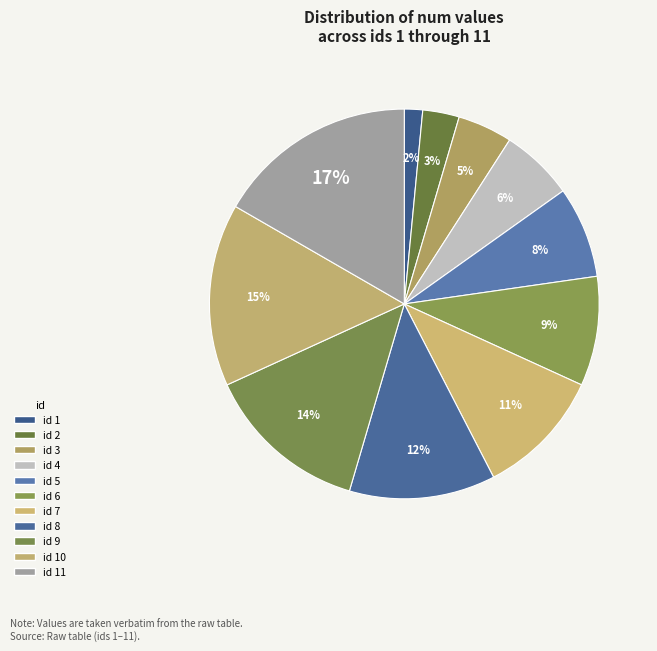

Which slice is the smallest?

1